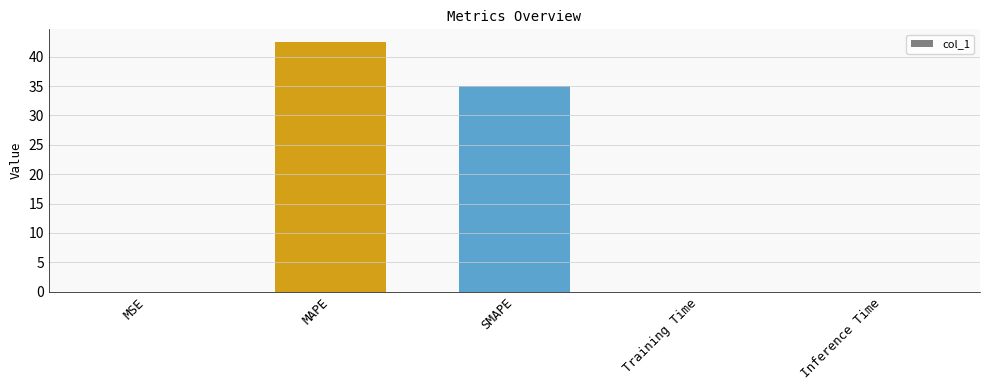

Which category has the highest value across all series?

MAPE